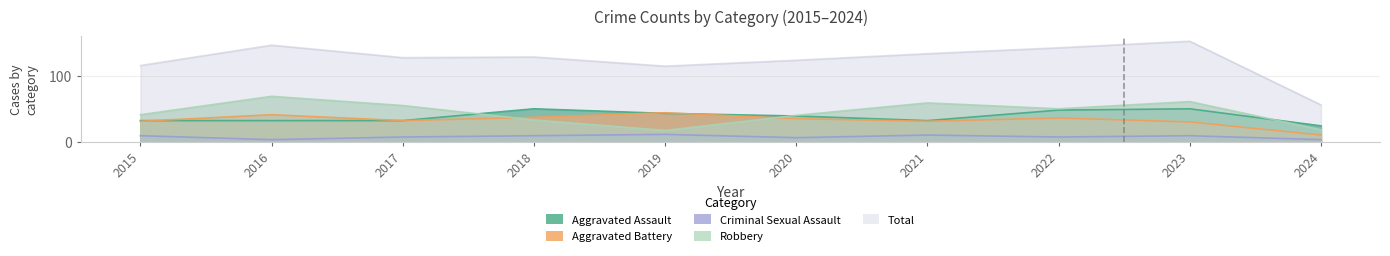

What is the greatest value displayed?

153